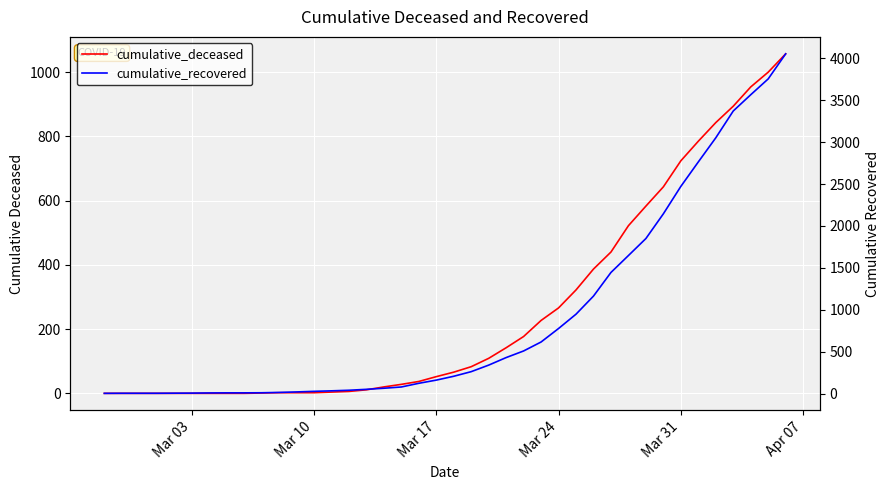

How many lines are shown in the chart?

2